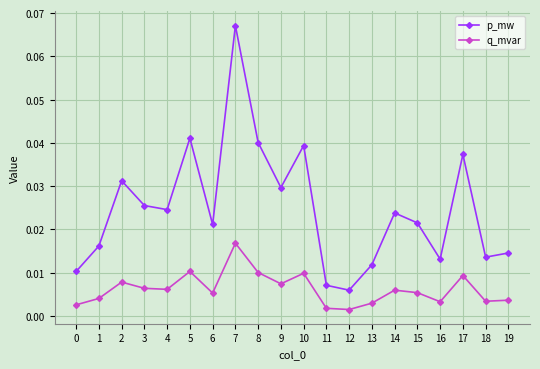

Which series has the widest spread of values?

p_mw